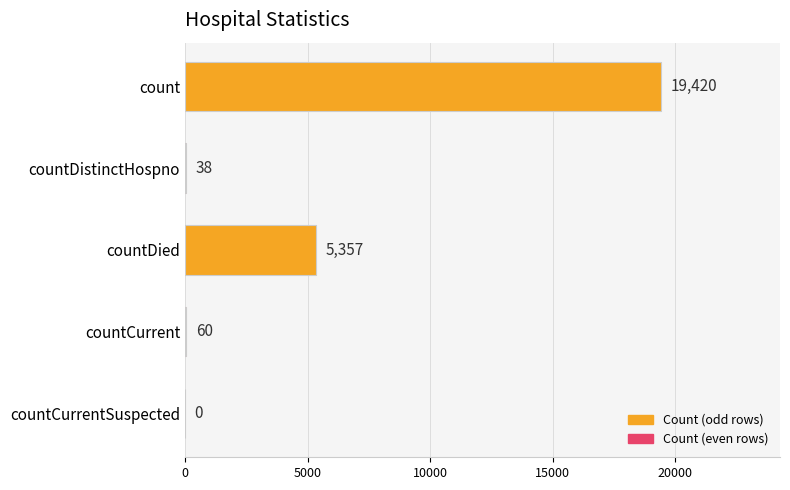

The chart shows a value of 9361 at countDied. True or false?

False